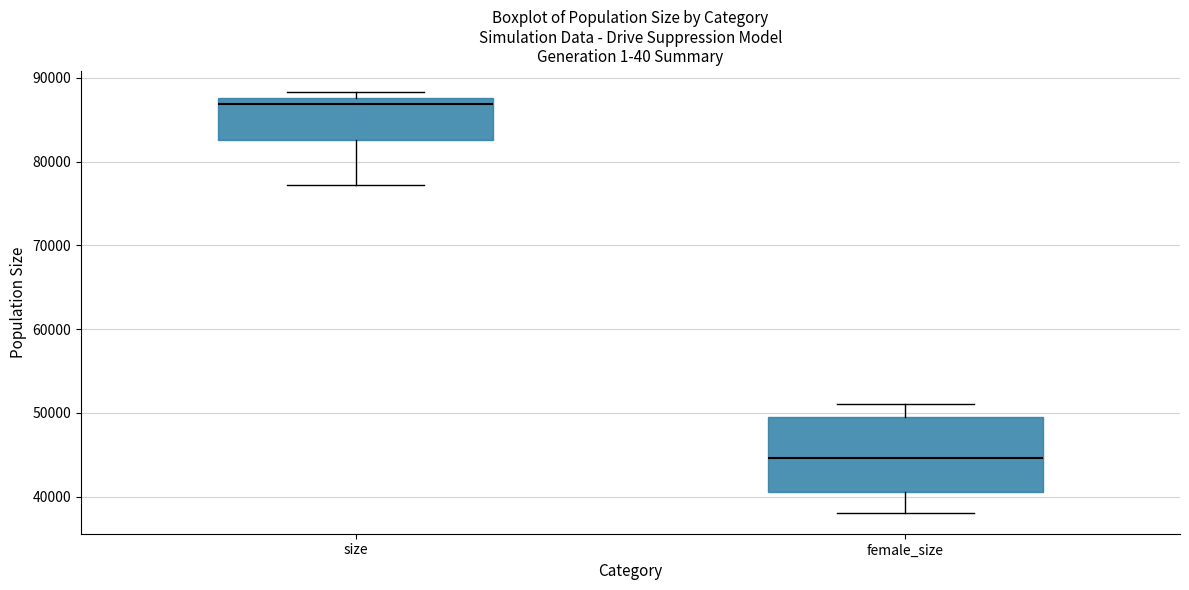

Reading left to right, transcribe this box plot: for each box, give where its median line is, the range the box spans, and where its two whiskers end, as read against the y-axis. The values are not printed on the chart, so give them approximately, as read against the axis.

size: median 87000, box 83000 to 88000, whiskers 77000 to 88000 (just above the box's upper edge)
female_size: median 45000, box 41000 to 49000, whiskers 38000 to 51000